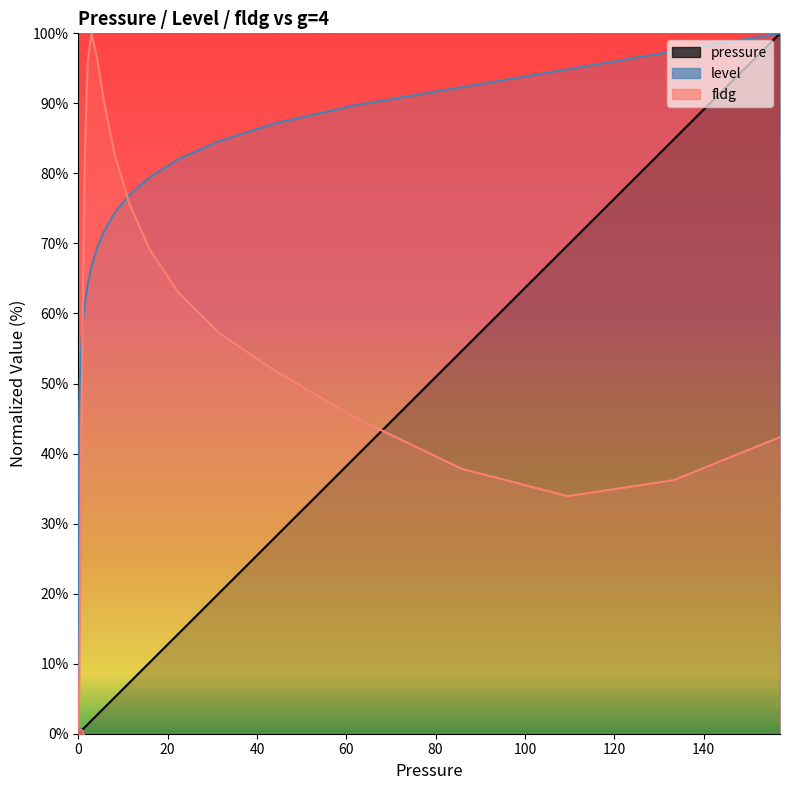

True or false: pressure and level intersect in this chart.

False